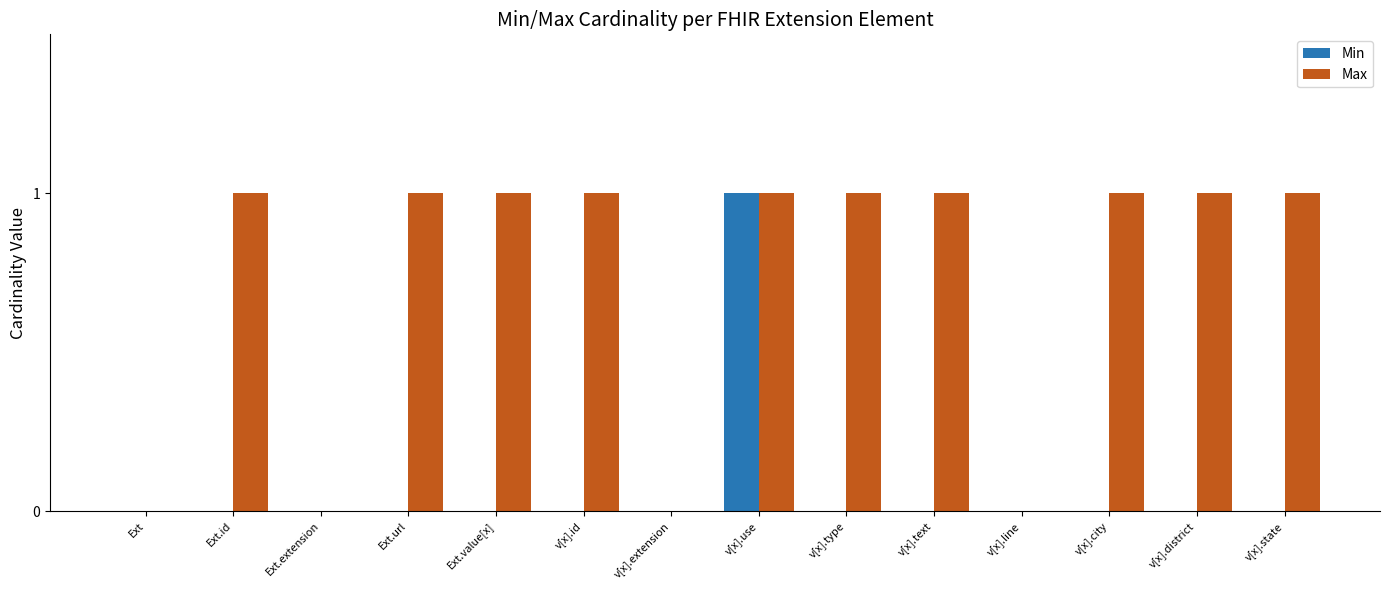

Reading left to right, extract all data points from this chart.

Min: Ext=0	Ext.id=0	Ext.extension=0	Ext.url=0	Ext.value[x]=0	v[x].id=0	v[x].extension=0	v[x].use=1	v[x].type=0	v[x].text=0	v[x].line=0	v[x].city=0	v[x].district=0	v[x].state=0
Max: Ext=0	Ext.id=1	Ext.extension=0	Ext.url=1	Ext.value[x]=1	v[x].id=1	v[x].extension=0	v[x].use=1	v[x].type=1	v[x].text=1	v[x].line=0	v[x].city=1	v[x].district=1	v[x].state=1